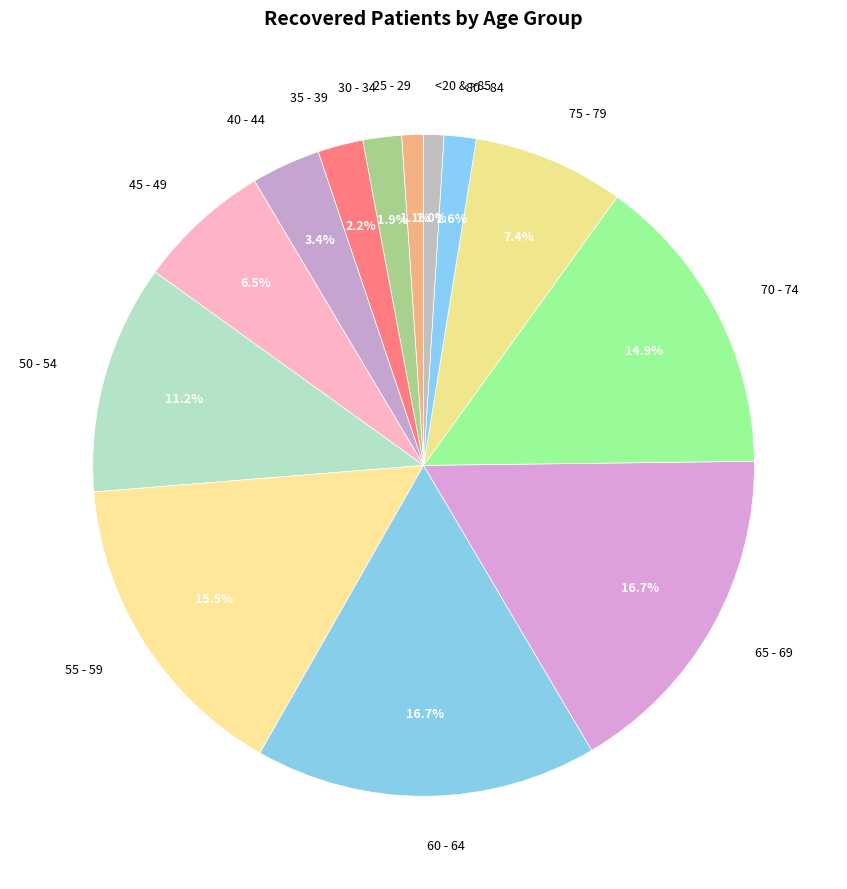

To the nearest percent, what is the average slice percentage?

8%